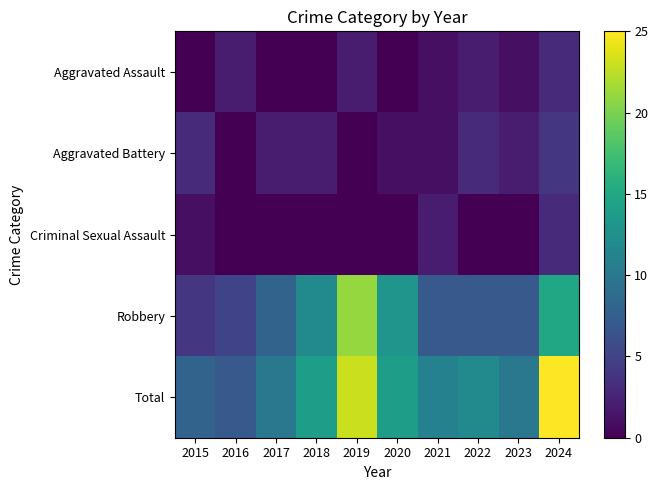

Rank the series by their maximum value, from lowest to highest.

Aggravated Assault, Criminal Sexual Assault, Aggravated Battery, Robbery, Total